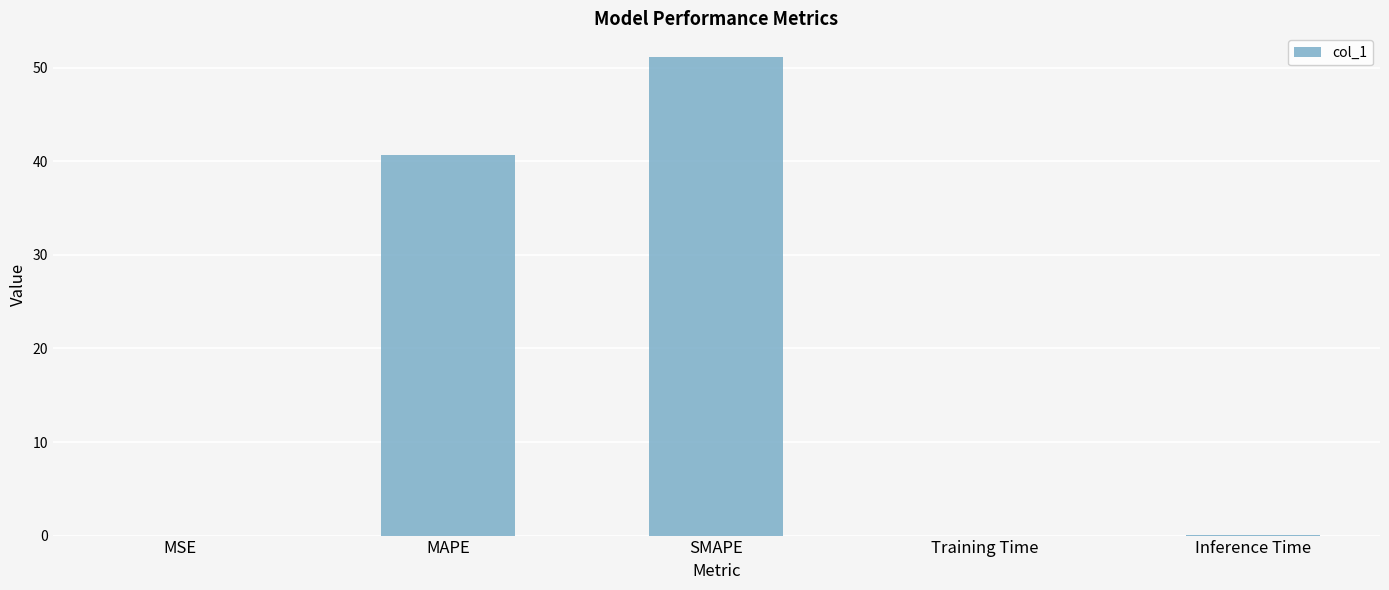

What is the sum of all values?

91.8